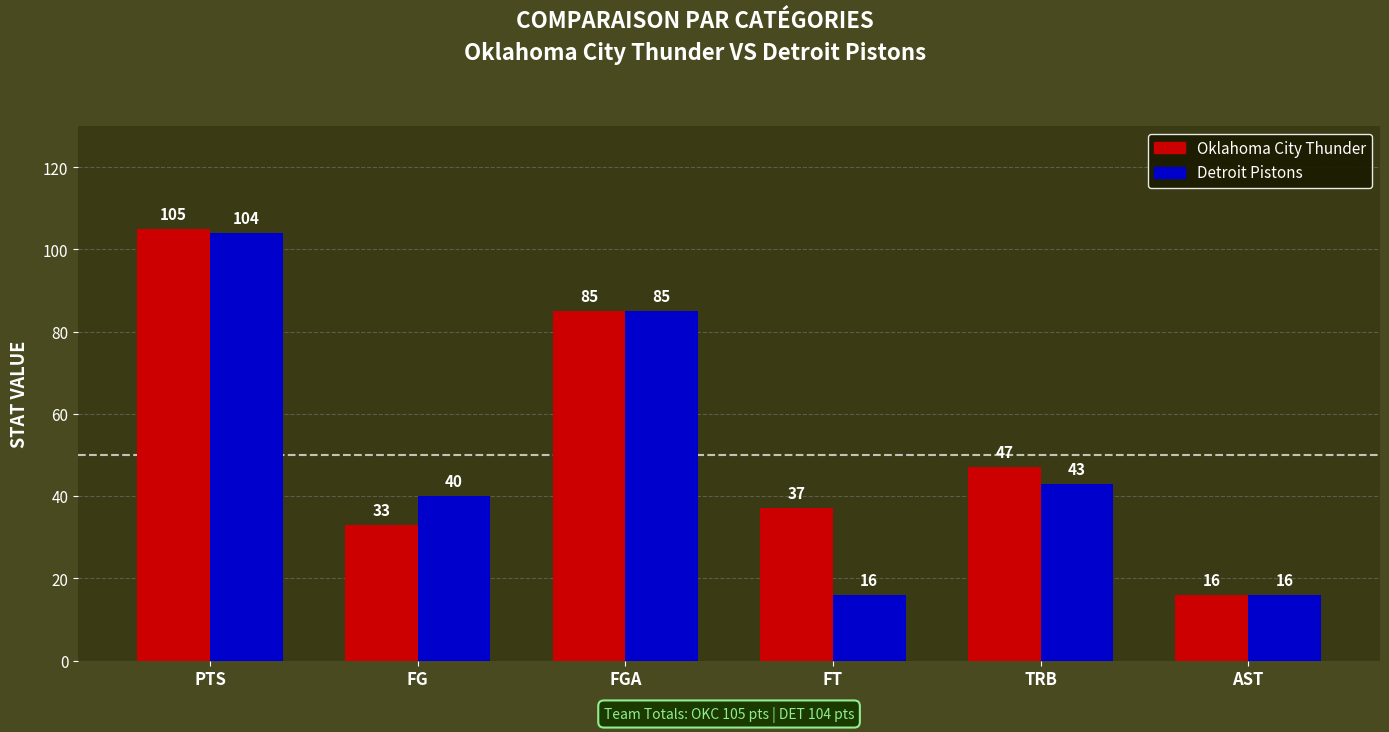

Reading right to left, what are all the values shown in this chart?

Oklahoma City Thunder: 16	47	37	85	33	105
Detroit Pistons: 16	43	16	85	40	104